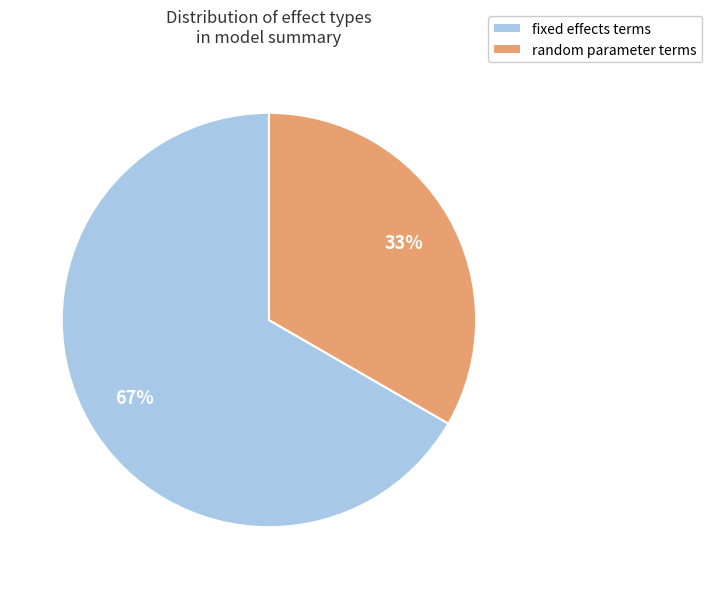

The random parameter terms slice represents 33% of the pie. True or false?

True